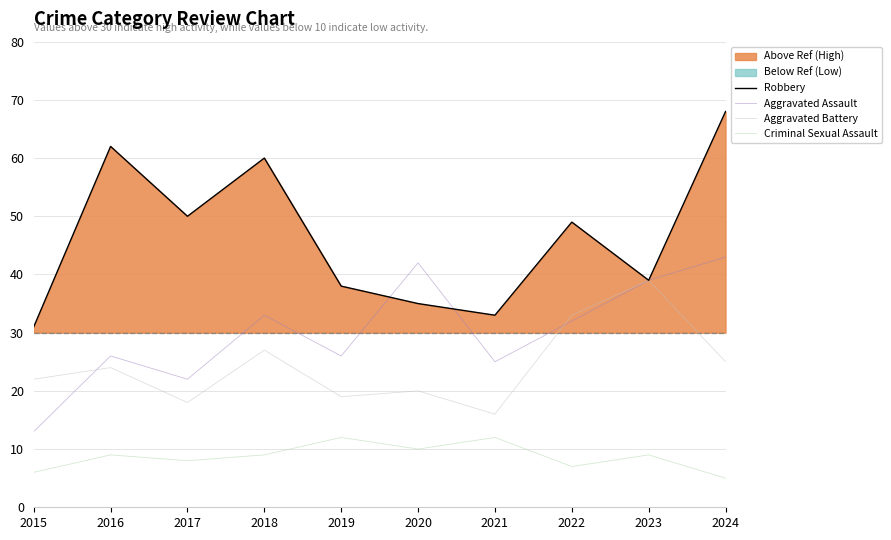

Is the value of Aggravated Battery at 2022 greater than the value of Robbery at 2021?

No